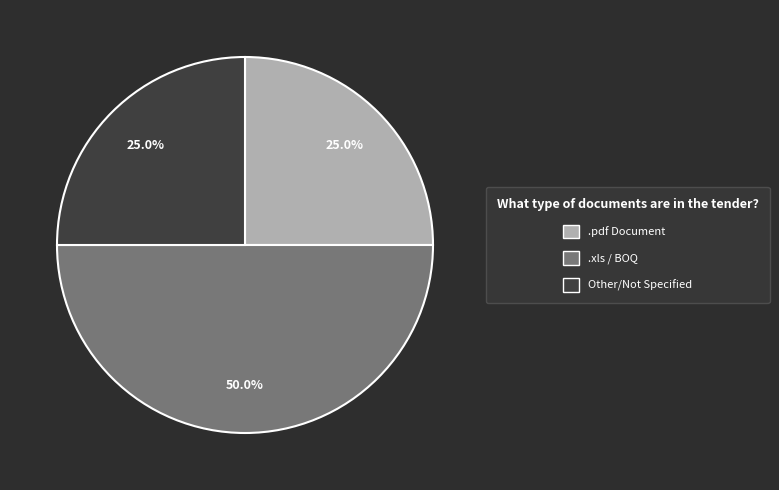

Which slice is the largest?

.xls